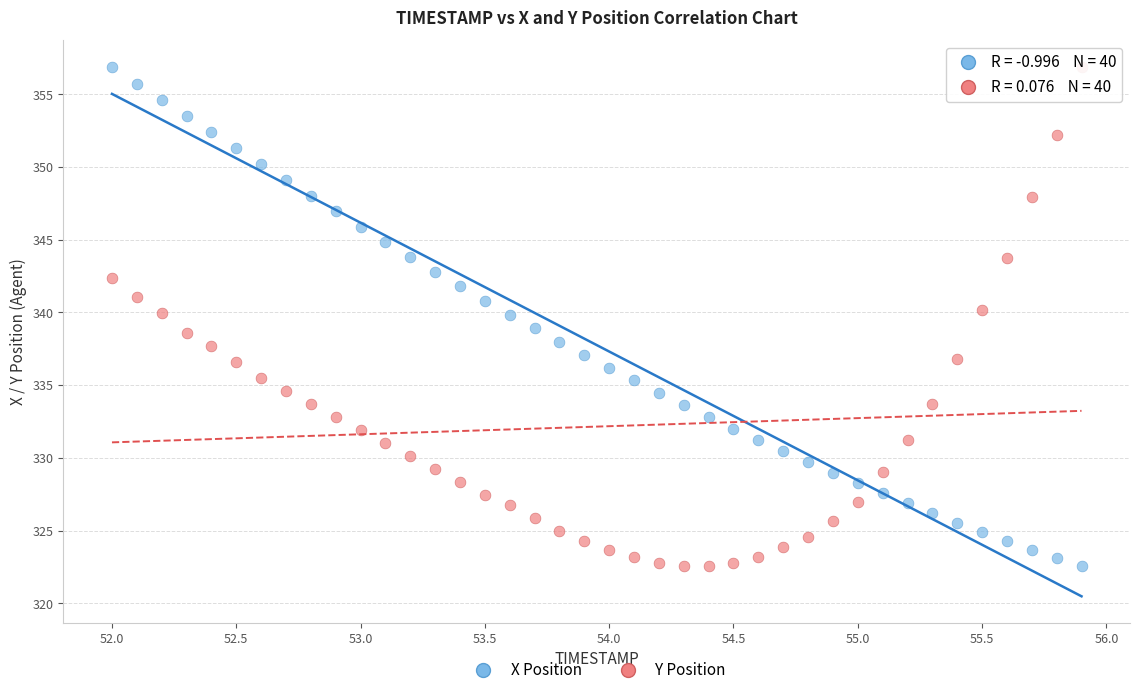

Across all data points, what is the range of Y values (max minus min)?

34.4